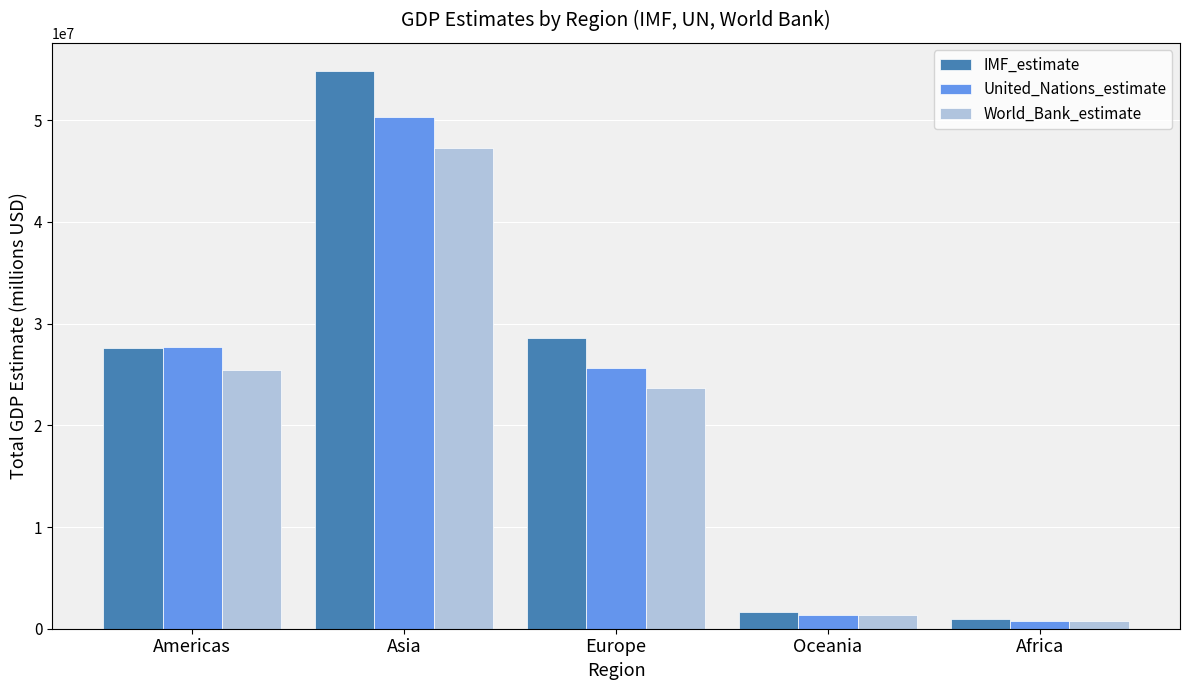

Which series changed the most between Americas and Asia?

IMF_estimate